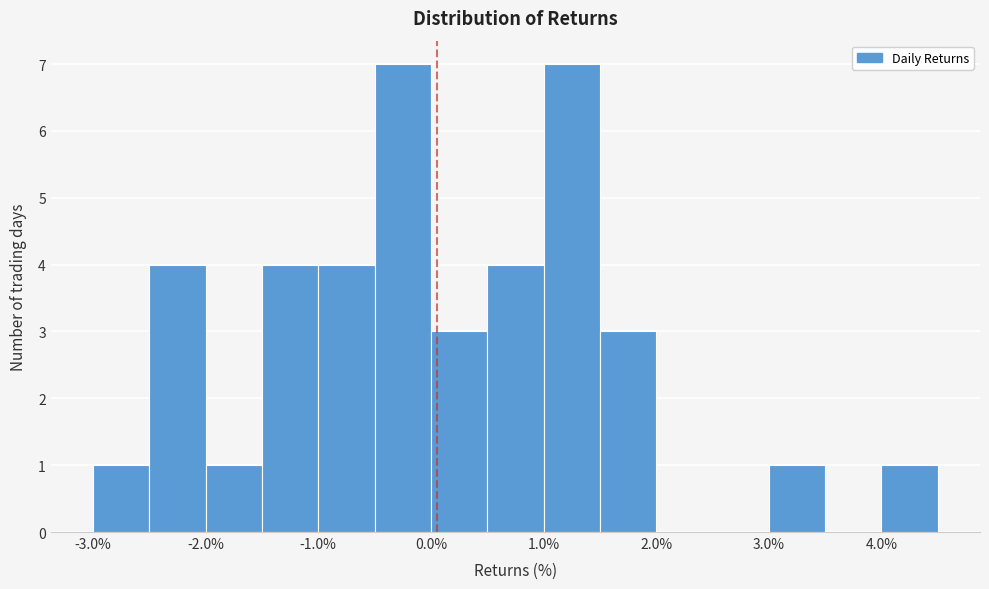

What is the height of the bar covering -3.0 to -2.5 on the x-axis? The values are not printed on the chart, so give them approximately, as read against the axis.

1